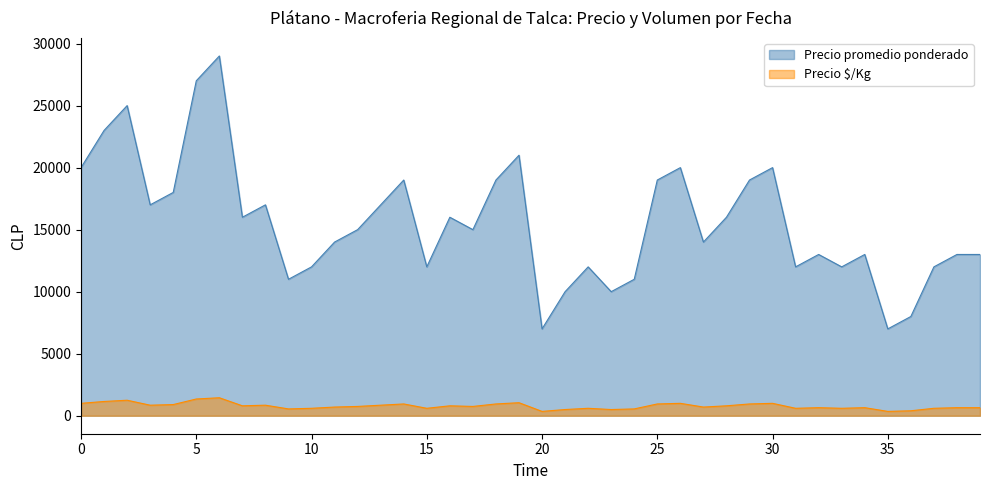

True or false: Precio minimo and Precio promedio ponderado cross at least once.

False